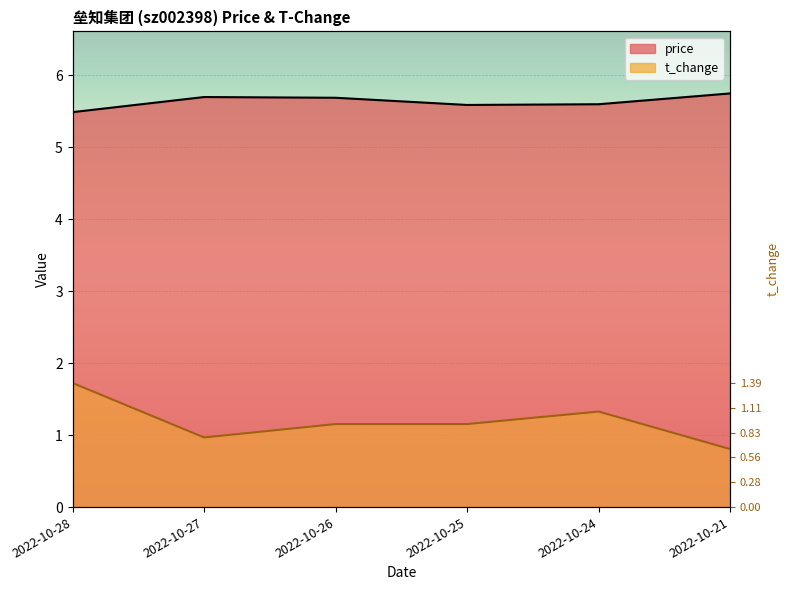

Rank the categories by price value from lowest to highest.

2022-10-28, 2022-10-25, 2022-10-24, 2022-10-26, 2022-10-27, 2022-10-21